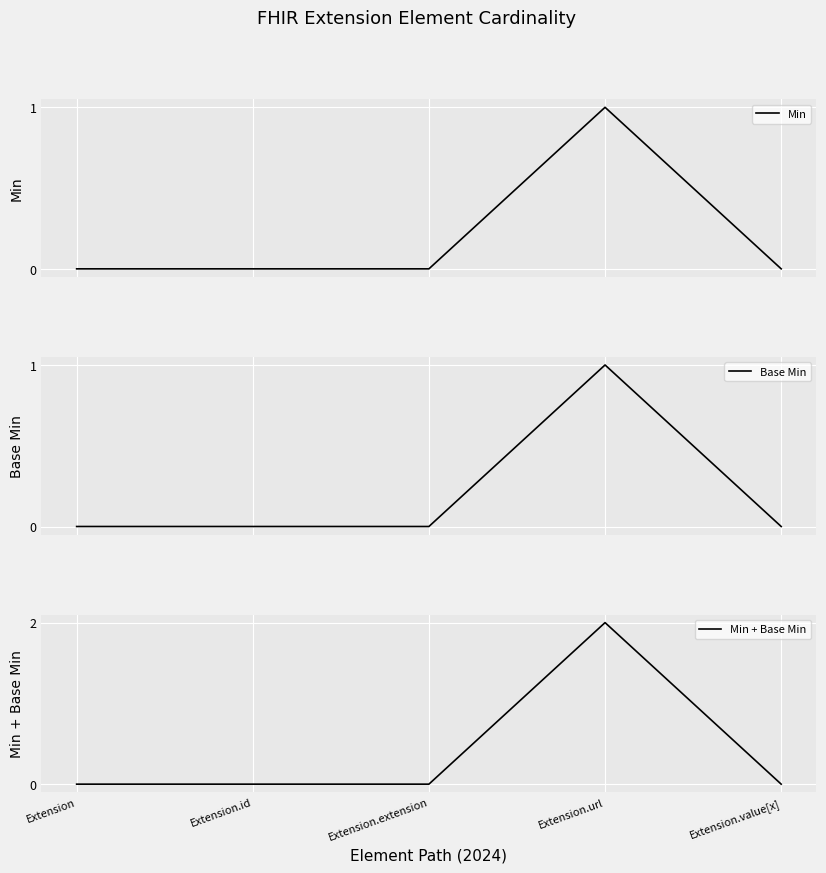

What is the label of the 3rd point from the right?

Extension.extension